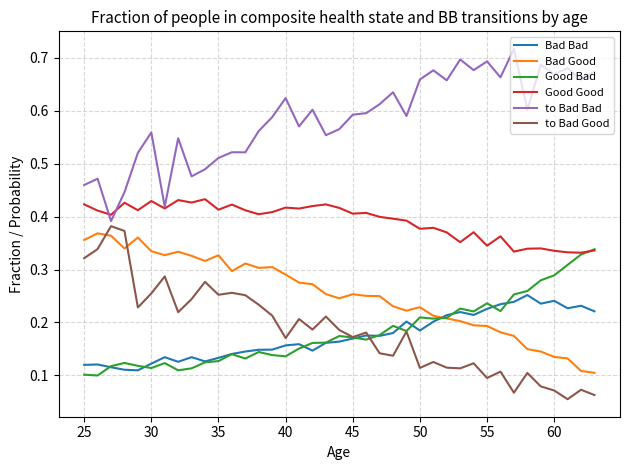

True or false: Good Good and to Bad Good intersect in this chart.

False